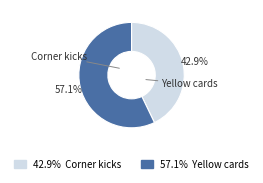

Does any single category account for the majority?

Yes